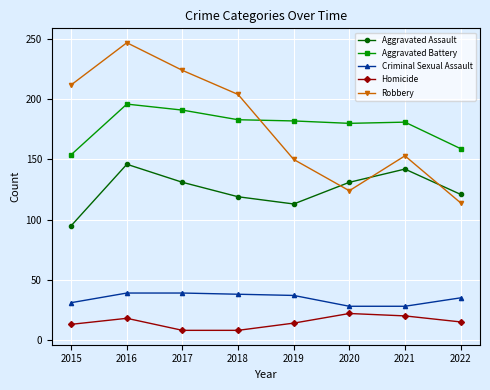

Which series has the largest range (max minus min)?

Robbery